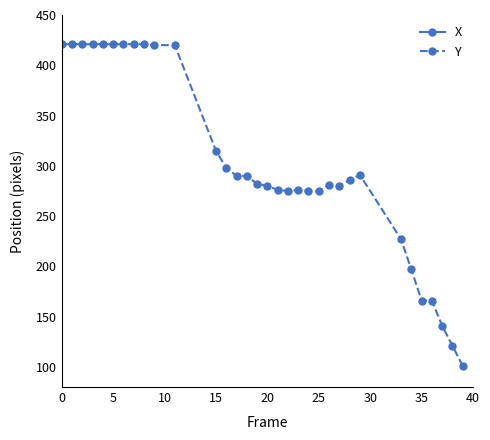

Is this an area chart (filled region under the line)?

No